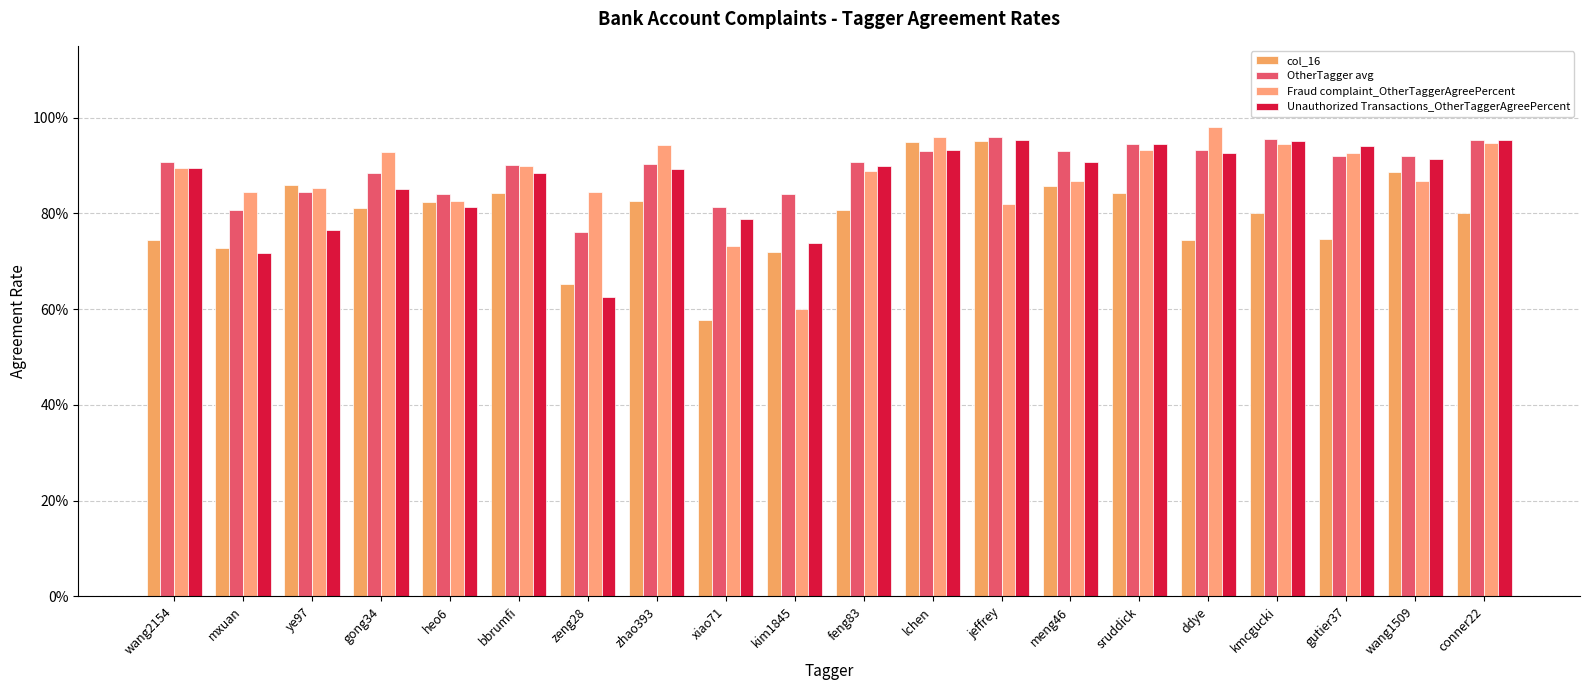

Which category has the highest value across all series?

ddye